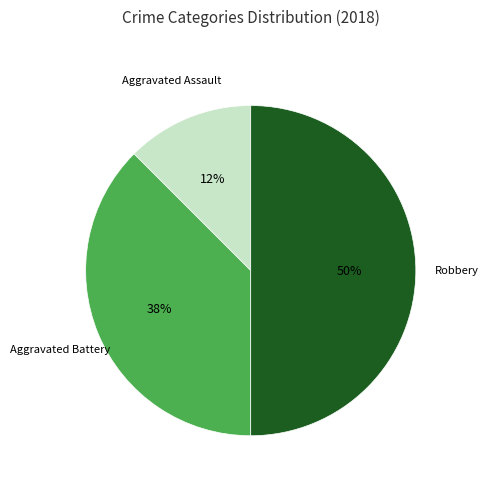

How many segments does this pie chart have?

3